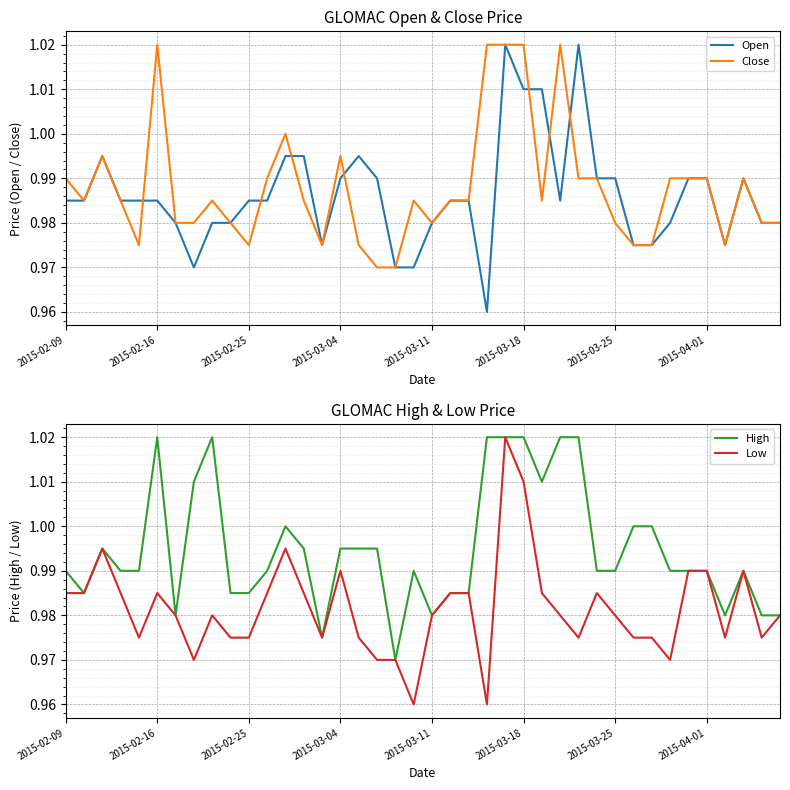

Which series changed the most between 32 and 35?

Open